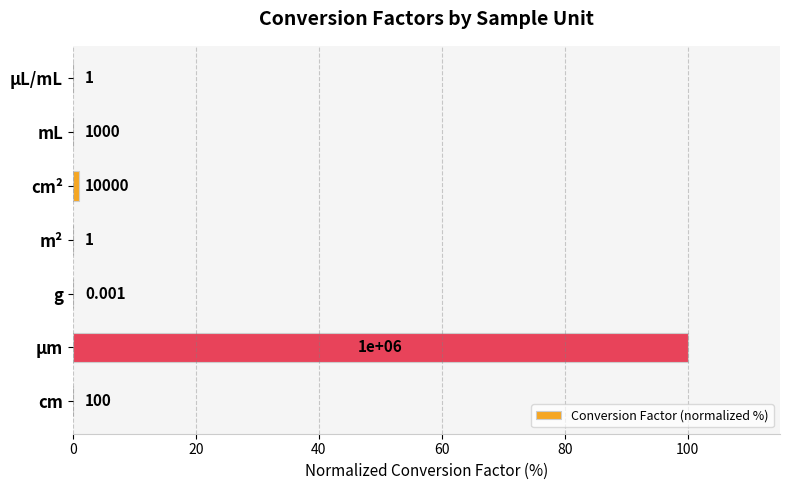

Between µm and mL, which is larger?

µm